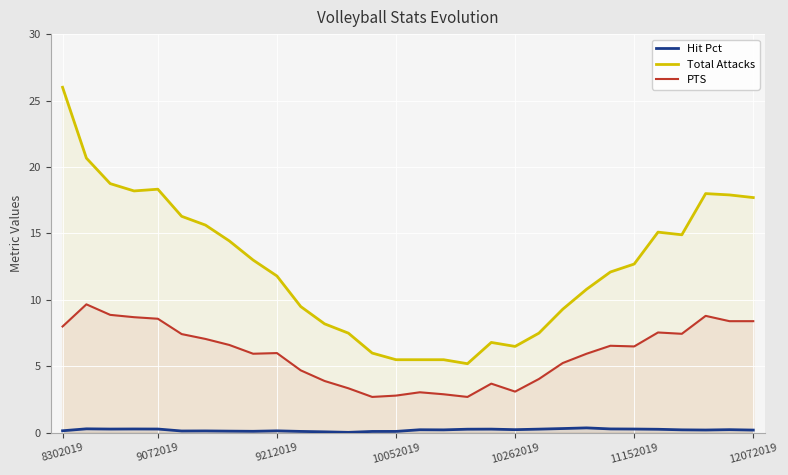

True or false: Hit Pct has more than 1 interior local peaks.

True